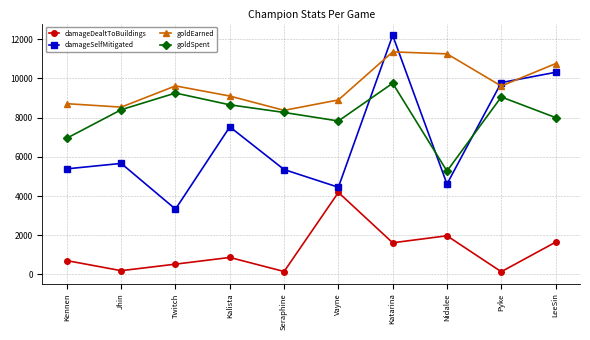

True or false: damageDealtToBuildings and damageSelfMitigated intersect in this chart.

False